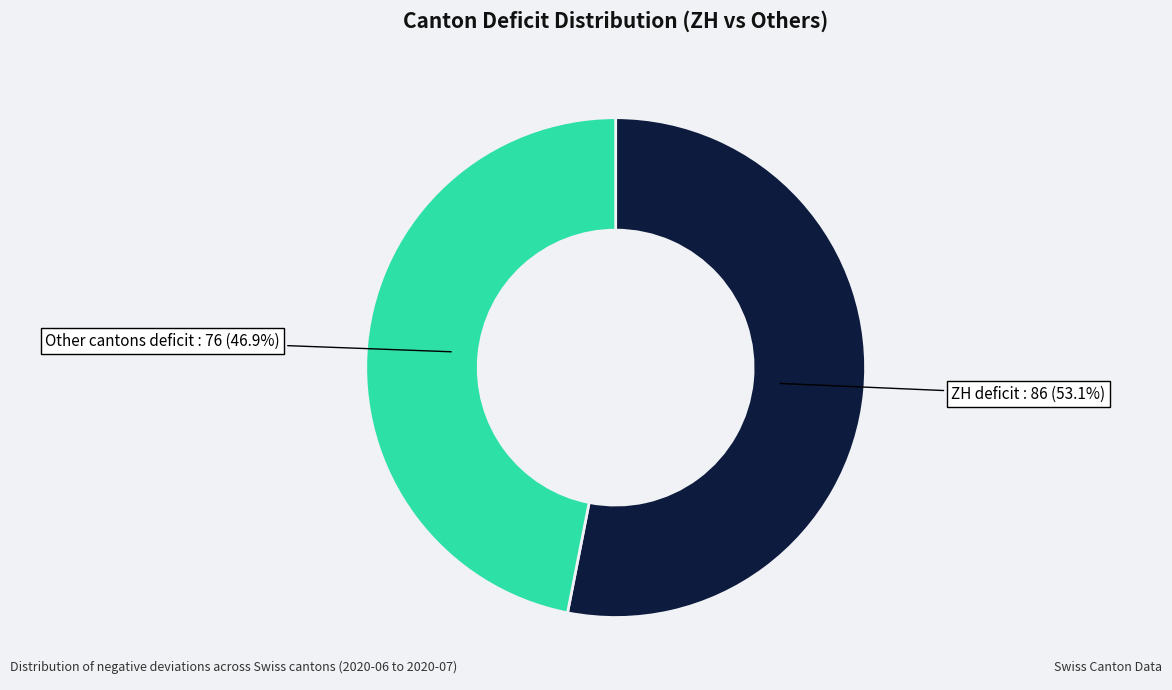

Is there a majority slice in this chart?

Yes